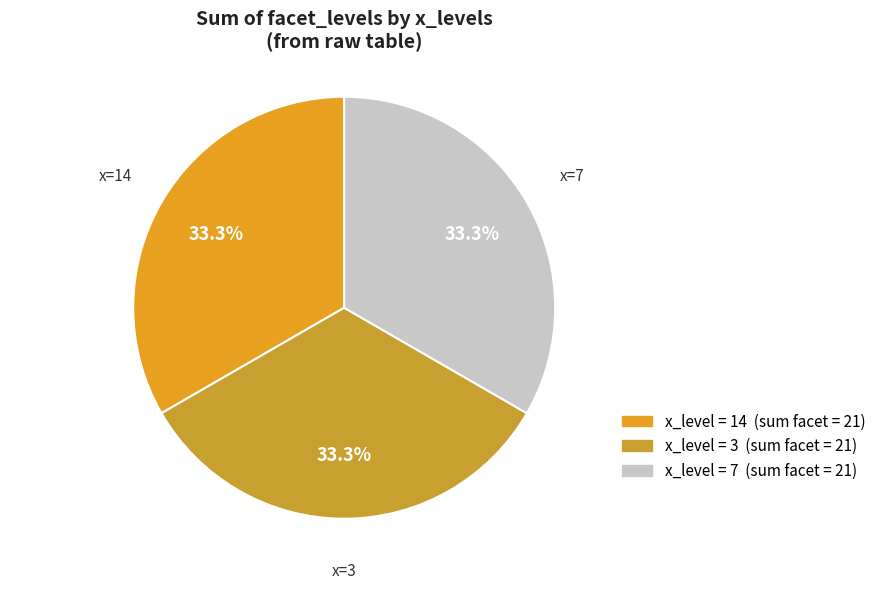

Is there a majority slice in this chart?

No